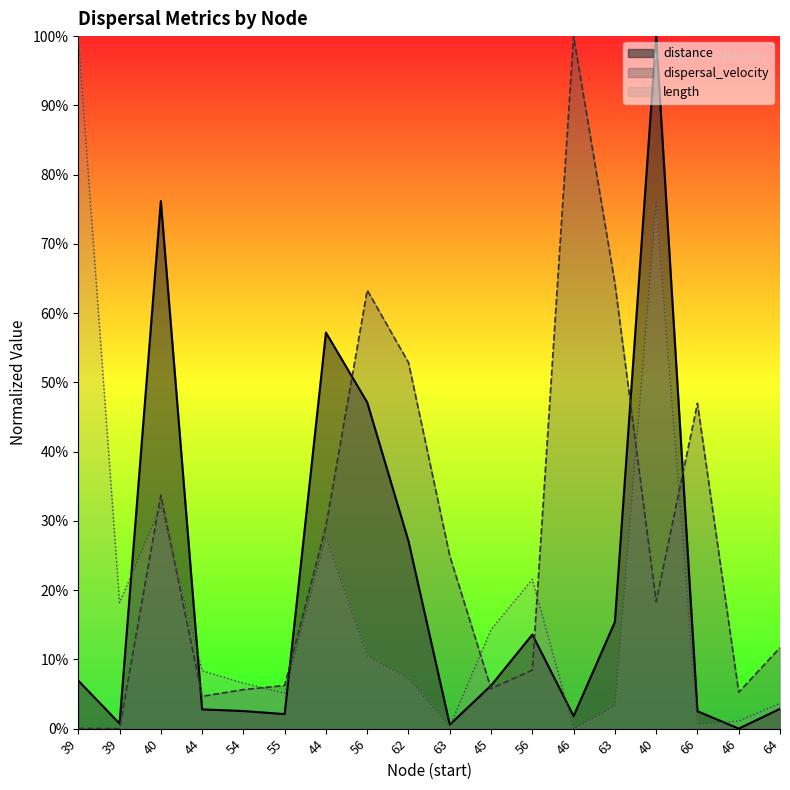

Rank the series by their average value, from lowest to highest.

length, distance, dispersal_velocity